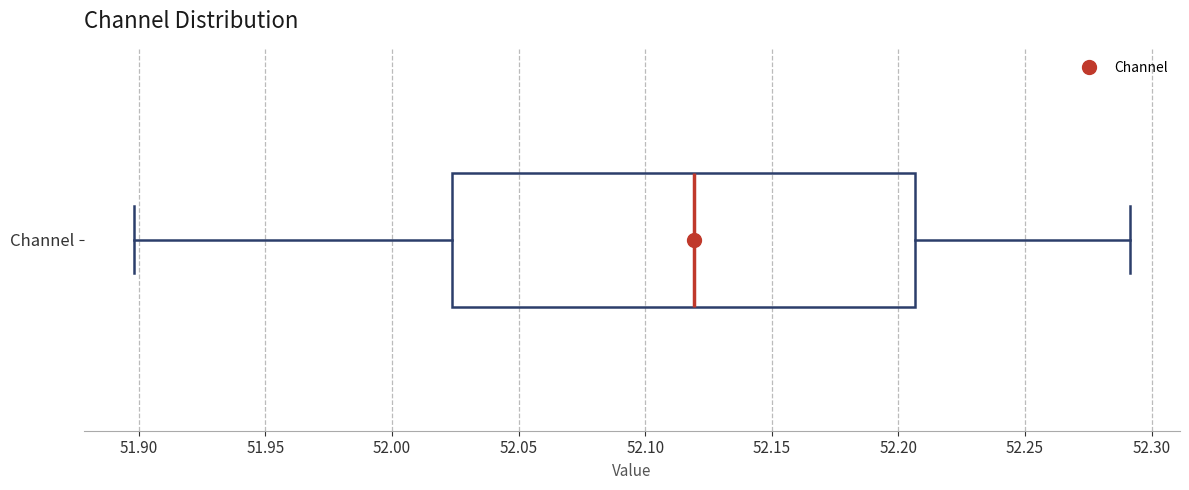

Transcribe this box plot: give where the median line is, the range the box spans, and where the two whiskers end, as read against the x-axis. The values are not printed on the chart, so give them approximately, as read against the axis.

median 52.120, box 52.025 to 52.205, whiskers 51.900 to 52.290